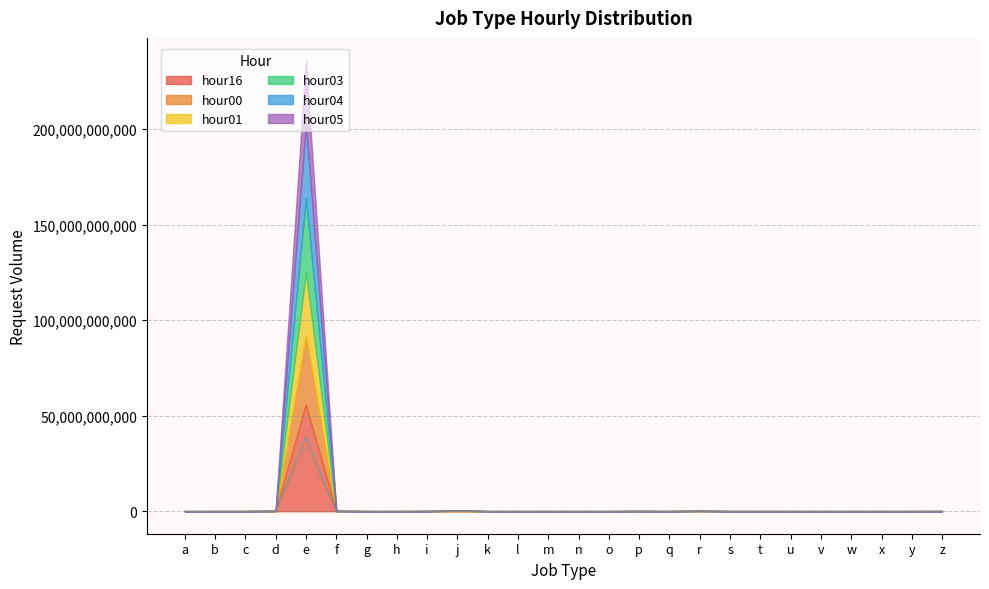

Count the number of categories in the chart.

26